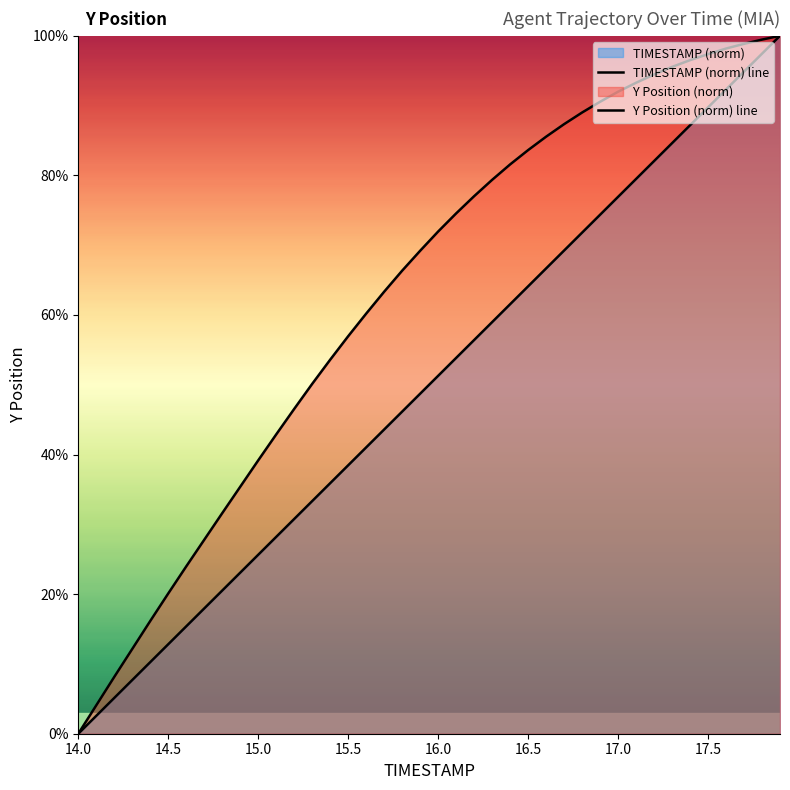

True or false: TIMESTAMP (norm) line has more than 1 points higher than both neighbors.

False